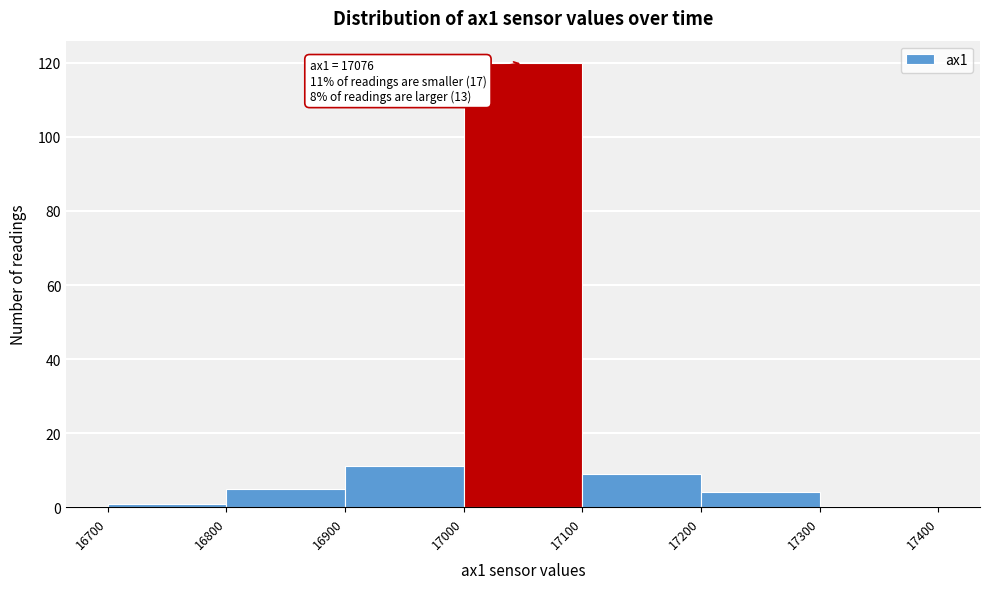

Which range on the x-axis has the tallest bar?

17000 to 17100